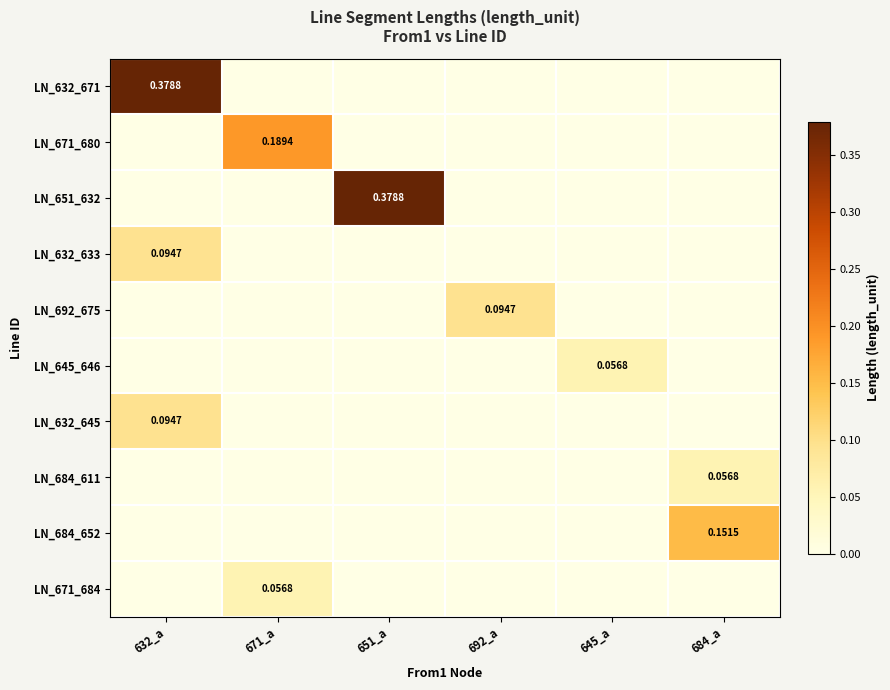

Which label corresponds to the largest value in the chart?

651_a